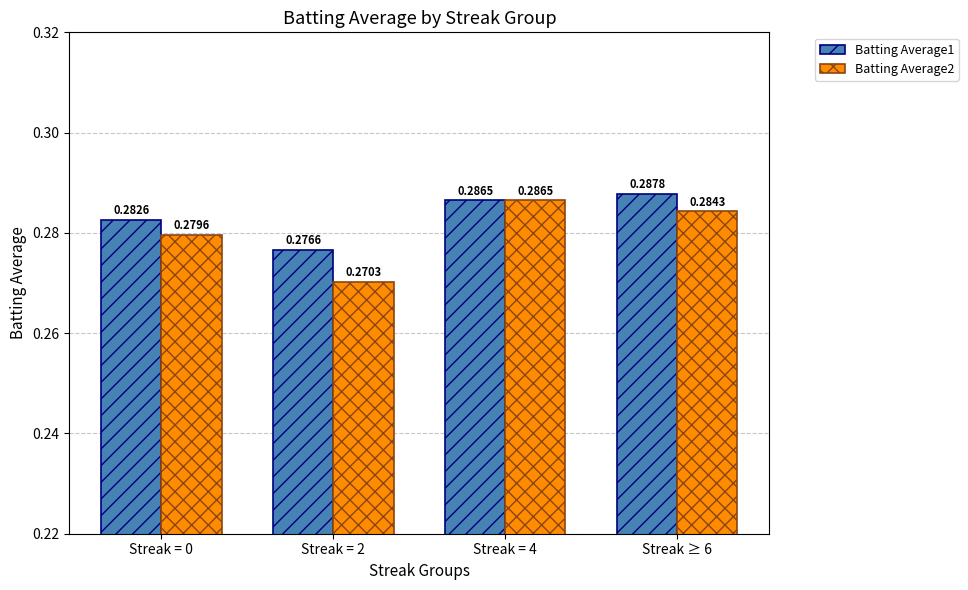

The Batting Average1 series shows 0.2 at Streak = 0. True or false?

False